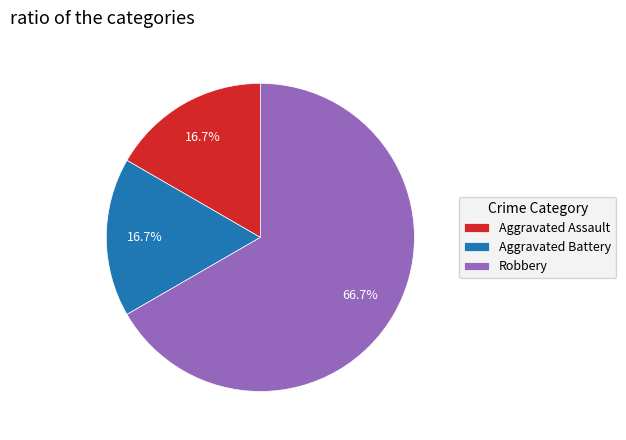

What percentage do Robbery and Aggravated Battery together represent?

83.3%